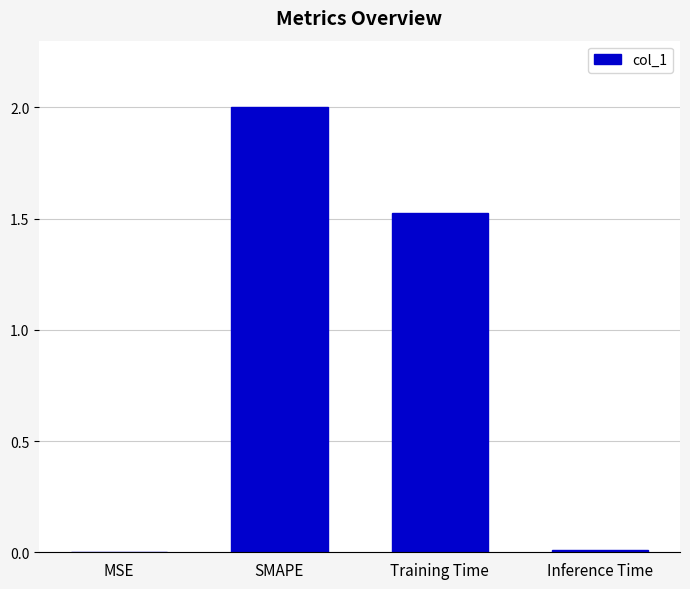

The value at SMAPE is 2.0. True or false?

True